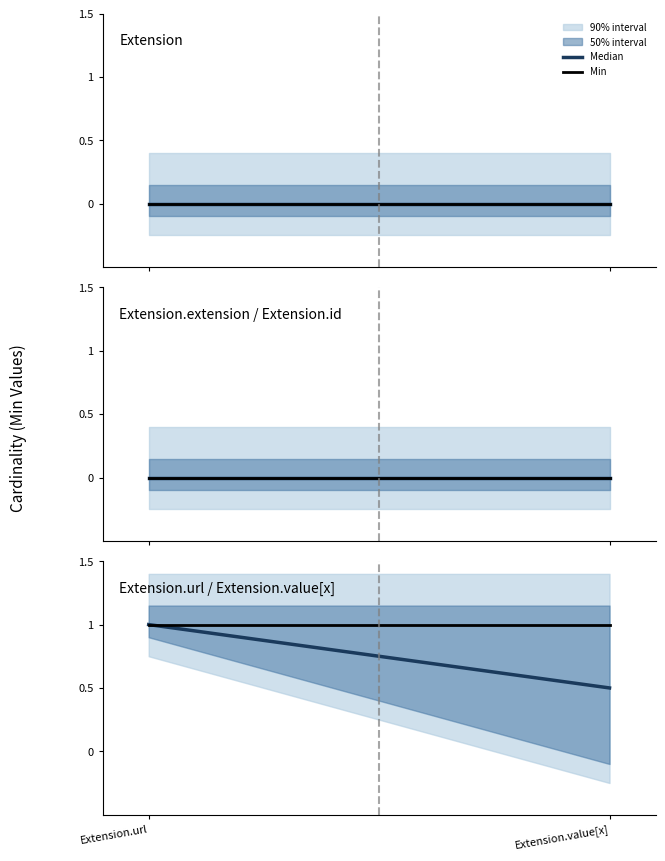

What is the minimum value shown in the chart?

0.5